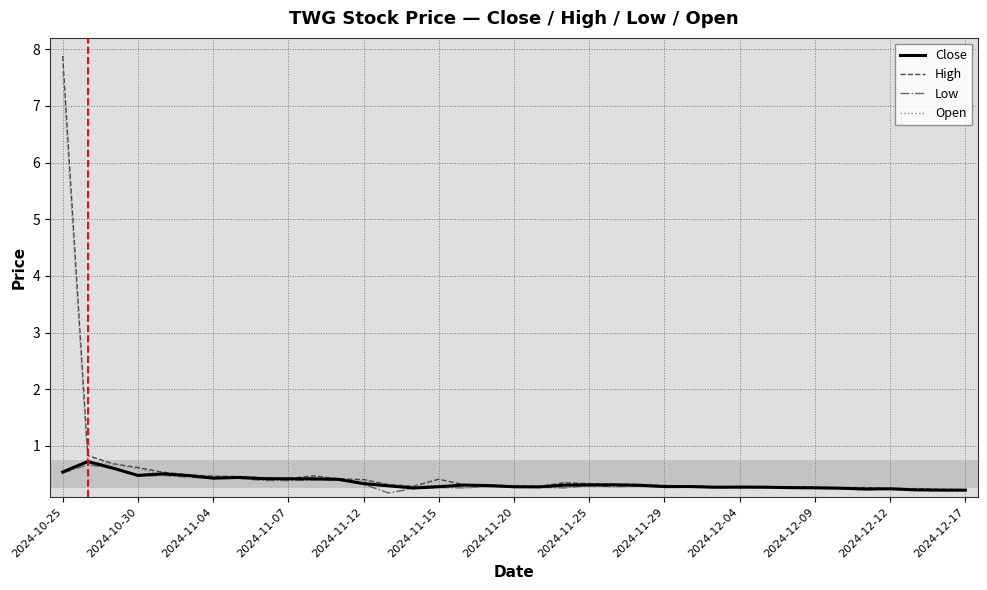

Which series has the largest range (max minus min)?

High